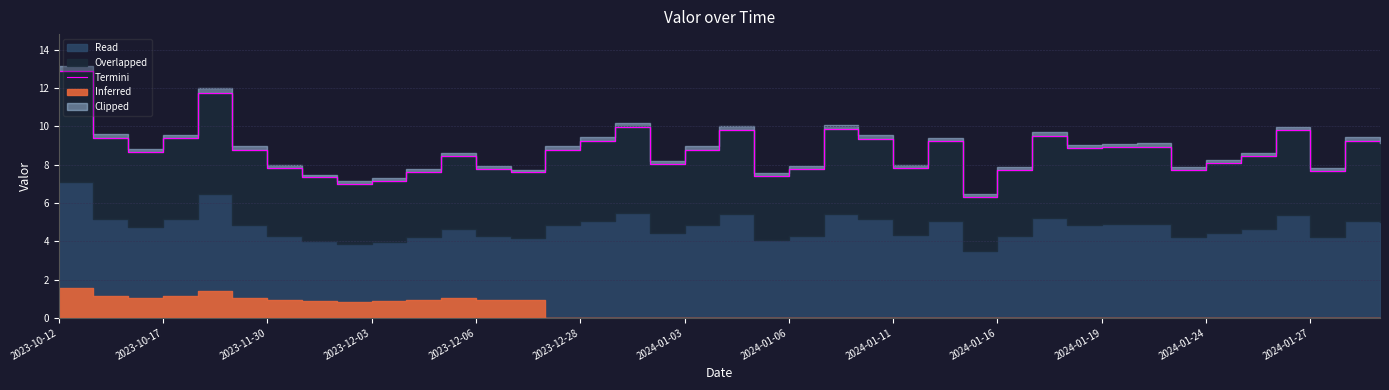

Where is the data nearest to the value 9?

31